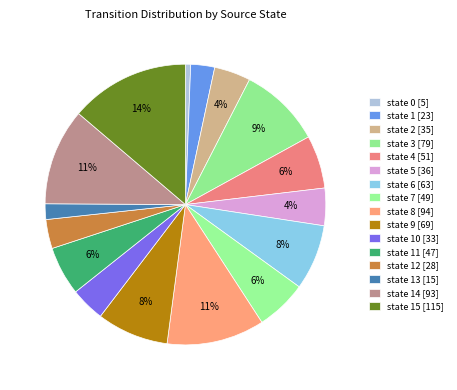

What is the smallest slice in the pie chart?

state 0